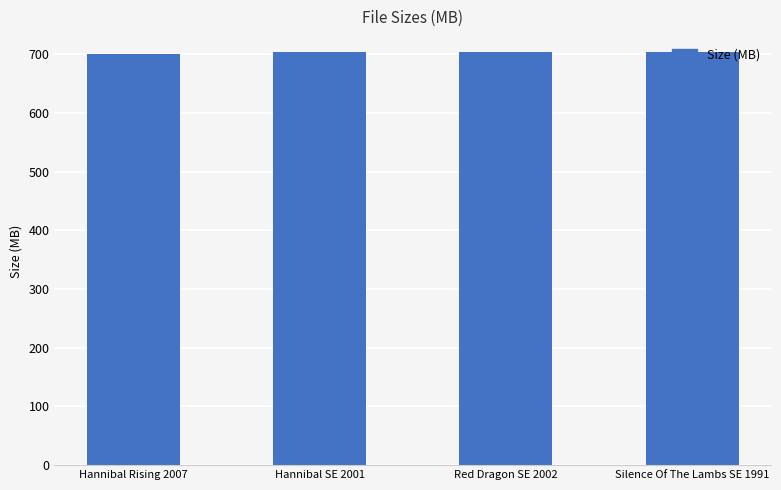

What is the smallest value displayed?

701.5